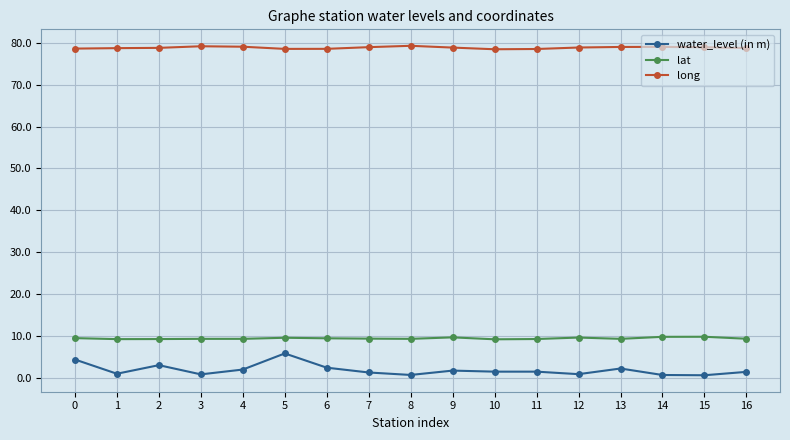

True or false: water_level (in m) and lat intersect in this chart.

False